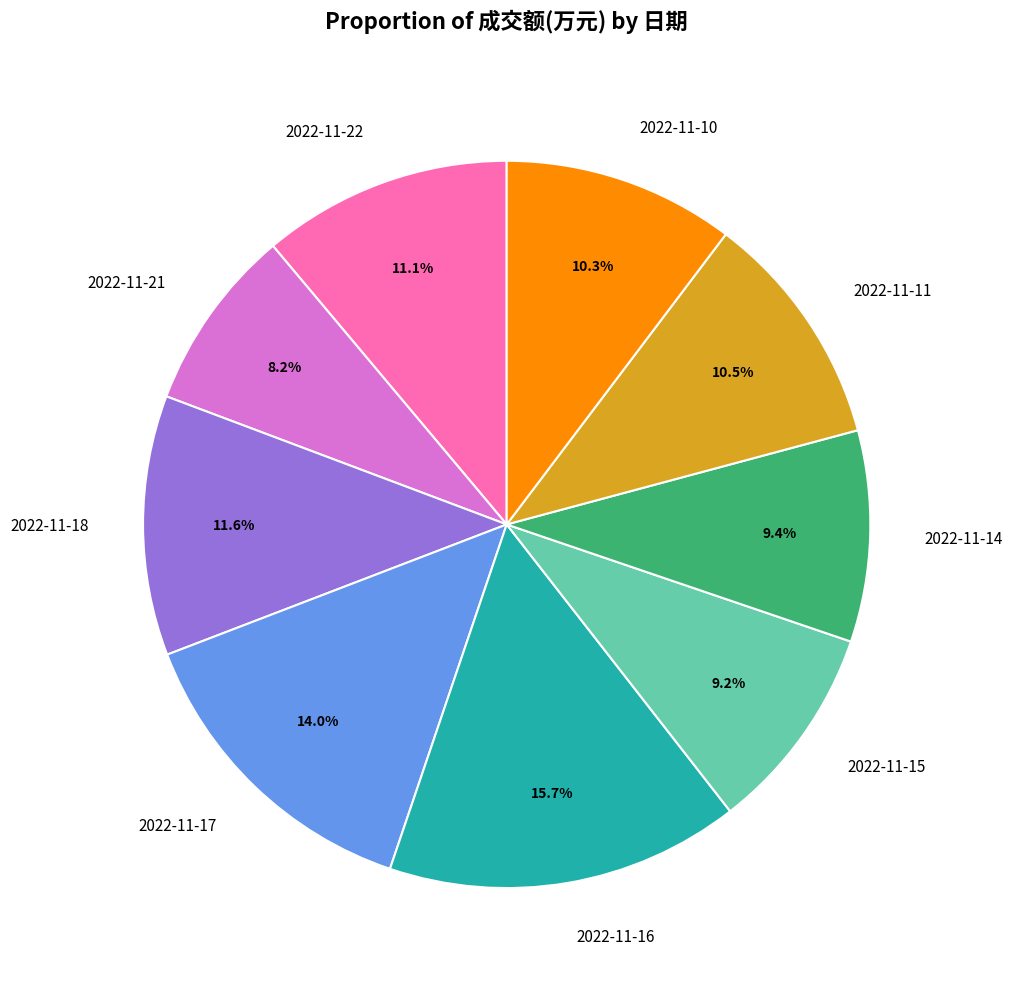

Is it true that 2022-11-11 is 16% of the pie?

False